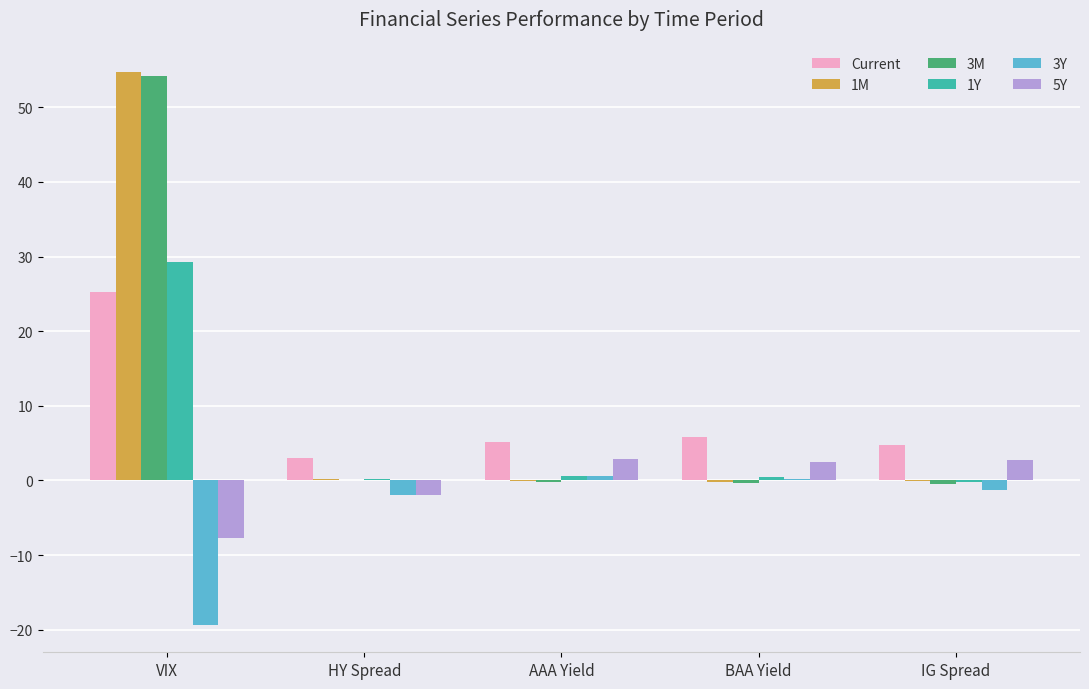

What is the sum of all 3Y values?

-21.8